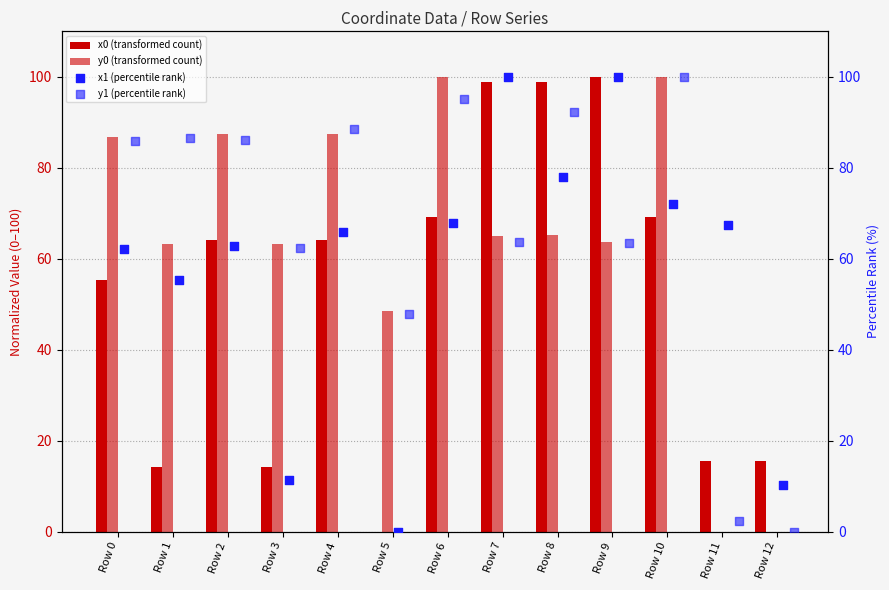

Which series has the widest spread of Y values?

x0 (transformed count)